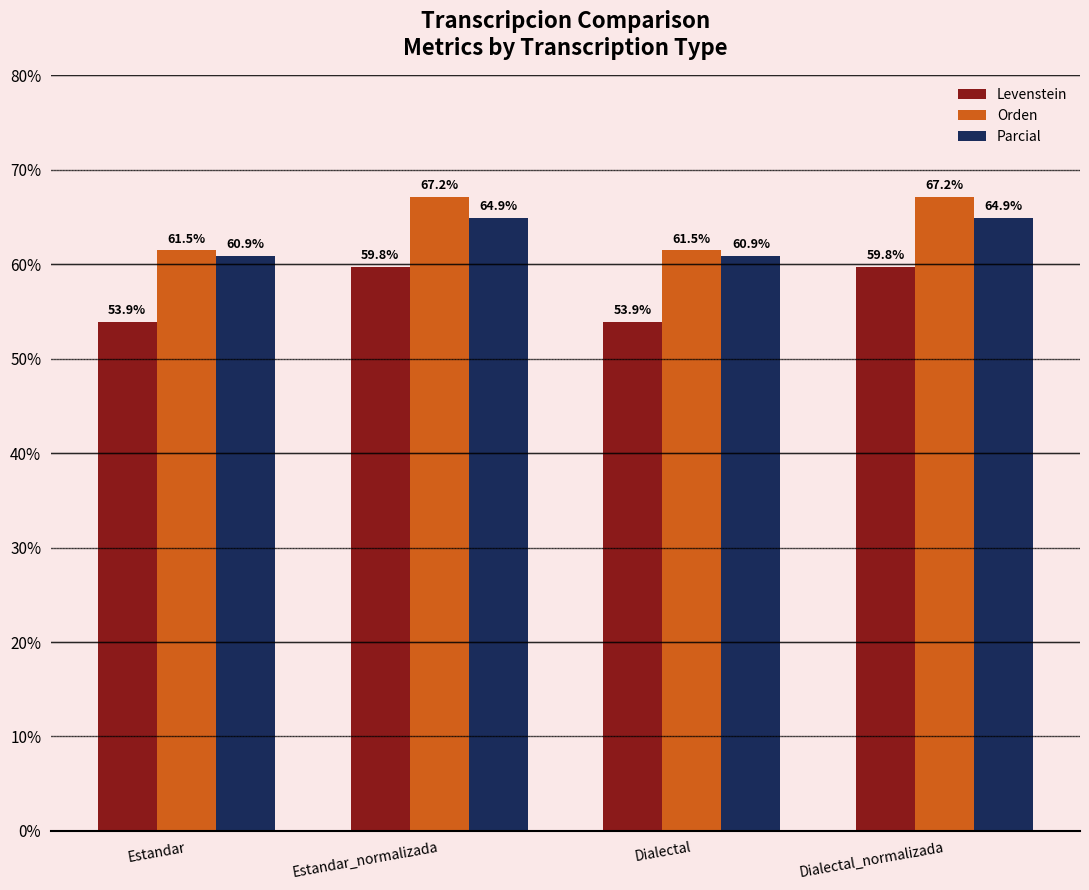

Reading right to left, list all the values displayed in this chart.

Levenstein: Dialectal_normalizada=59.8	Dialectal=53.9	Estandar_normalizada=59.8	Estandar=53.9
Orden: Dialectal_normalizada=67.2	Dialectal=61.5	Estandar_normalizada=67.2	Estandar=61.5
Parcial: Dialectal_normalizada=64.9	Dialectal=60.9	Estandar_normalizada=64.9	Estandar=60.9